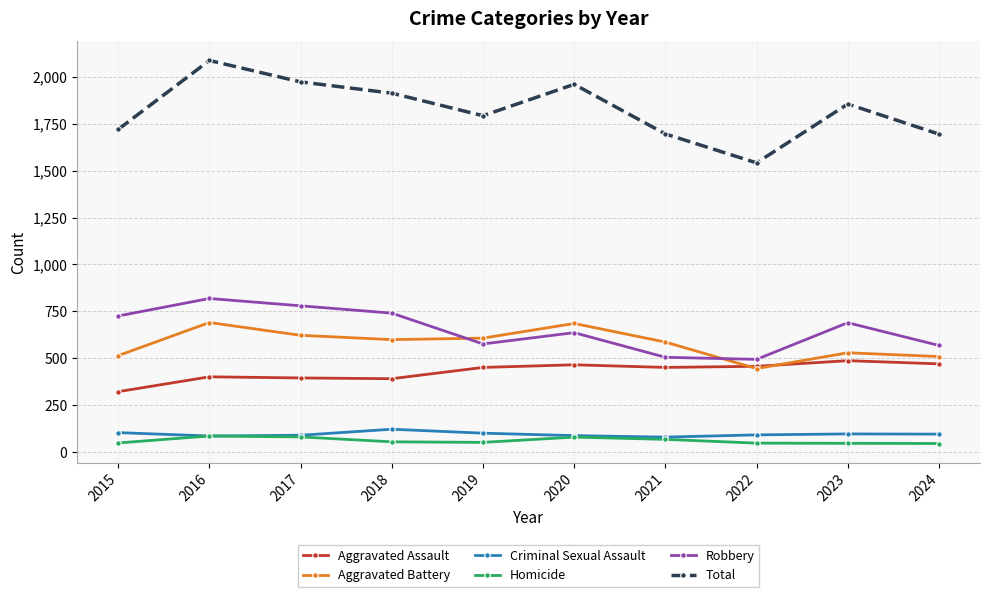

True or false: Total and Homicide cross at least once.

False